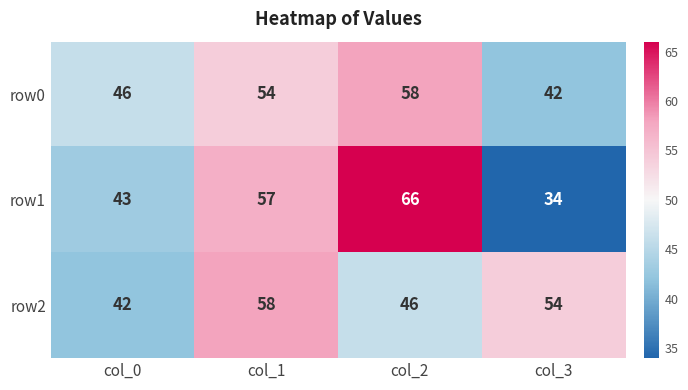

What is the maximum value for row1?

66